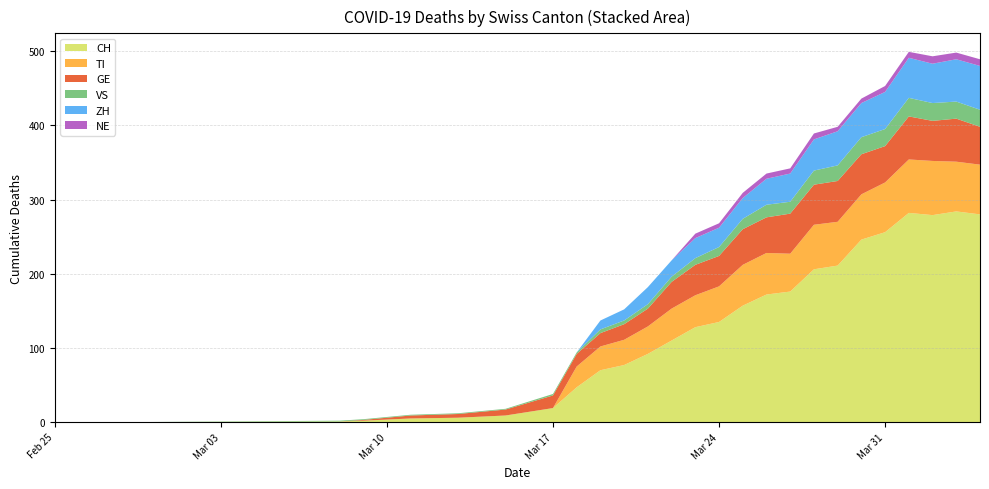

Reading right to left, list all the values displayed in this chart.

CH: 2020-04-04=280	2020-04-03=284	2020-04-02=279	2020-04-01=282	2020-03-31=256	2020-03-30=246	2020-03-29=211	2020-03-28=206	2020-03-27=176	2020-03-26=172	2020-03-25=157	2020-03-24=135	2020-03-23=128	2020-03-22=110	2020-03-21=92	2020-03-20=77	2020-03-19=70	2020-03-18=47	2020-03-17=19	2020-03-15=9	2020-03-13=6	2020-03-11=5	2020-03-09=2	2020-03-08=1	2020-02-28=0	2020-02-25=0
TI: 2020-04-04=67	2020-04-03=67	2020-04-02=73	2020-04-01=72	2020-03-31=67	2020-03-30=61	2020-03-29=59	2020-03-28=60	2020-03-27=51	2020-03-26=56	2020-03-25=55	2020-03-24=48	2020-03-23=43	2020-03-22=43	2020-03-21=37	2020-03-20=34	2020-03-19=32	2020-03-18=28	2020-03-17=0	2020-03-15=0	2020-03-13=0	2020-03-11=0	2020-03-09=0	2020-03-08=0	2020-02-28=0	2020-02-25=0
GE: 2020-04-04=51	2020-04-03=58	2020-04-02=54	2020-04-01=58	2020-03-31=49	2020-03-30=54	2020-03-29=55	2020-03-28=54	2020-03-27=54	2020-03-26=48	2020-03-25=48	2020-03-24=41	2020-03-23=41	2020-03-22=36	2020-03-21=24	2020-03-20=21	2020-03-19=18	2020-03-18=17	2020-03-17=17	2020-03-15=8	2020-03-13=5	2020-03-11=4	2020-03-09=1	2020-03-08=0	2020-02-28=0	2020-02-25=0
VS: 2020-04-04=23	2020-04-03=23	2020-04-02=24	2020-04-01=25	2020-03-31=23	2020-03-30=23	2020-03-29=21	2020-03-28=19	2020-03-27=16	2020-03-26=17	2020-03-25=14	2020-03-24=12	2020-03-23=9	2020-03-22=7	2020-03-21=6	2020-03-20=5	2020-03-19=5	2020-03-18=2	2020-03-17=2	2020-03-15=1	2020-03-13=1	2020-03-11=1	2020-03-09=1	2020-03-08=1	2020-02-28=0	2020-02-25=0
ZH: 2020-04-04=59	2020-04-03=57	2020-04-02=53	2020-04-01=54	2020-03-31=50	2020-03-30=46	2020-03-29=46	2020-03-28=42	2020-03-27=38	2020-03-26=35	2020-03-25=28	2020-03-24=26	2020-03-23=27	2020-03-22=22	2020-03-21=23	2020-03-20=15	2020-03-19=12	2020-03-18=0	2020-03-17=0	2020-03-15=0	2020-03-13=0	2020-03-11=0	2020-03-09=0	2020-03-08=0	2020-02-28=0	2020-02-25=0
NE: 2020-04-04=9	2020-04-03=9	2020-04-02=10	2020-04-01=8	2020-03-31=8	2020-03-30=6	2020-03-29=6	2020-03-28=8	2020-03-27=7	2020-03-26=7	2020-03-25=7	2020-03-24=6	2020-03-23=6	2020-03-22=0	2020-03-21=0	2020-03-20=0	2020-03-19=0	2020-03-18=0	2020-03-17=0	2020-03-15=0	2020-03-13=0	2020-03-11=0	2020-03-09=0	2020-03-08=0	2020-02-28=0	2020-02-25=0